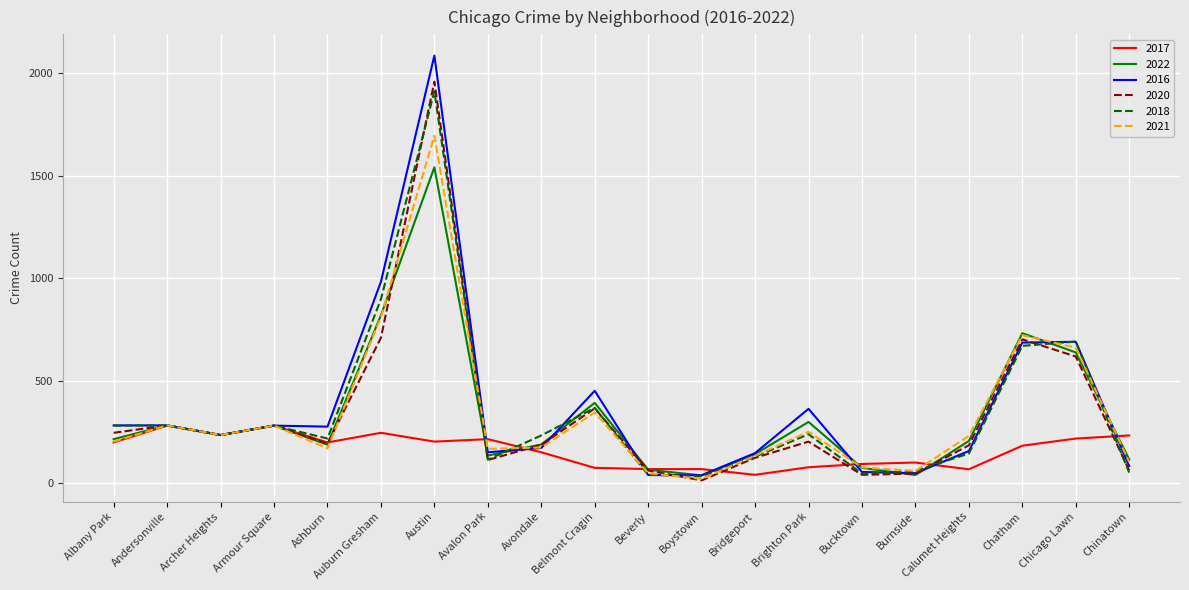

At which label does 2020 reach its minimum?

Boystown